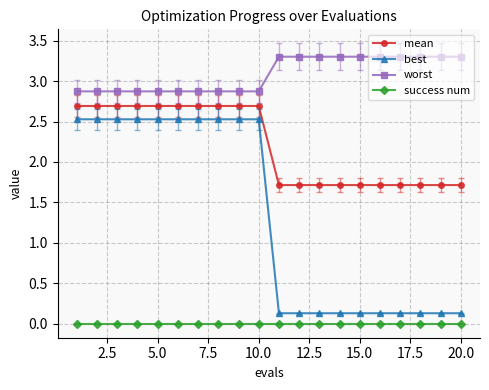

Reading right to left, list all the values displayed in this chart.

mean: 1.7	1.7	1.7	1.7	1.7	1.7	1.7	1.7	1.7	1.7	2.7	2.7	2.7	2.7	2.7	2.7	2.7	2.7	2.7	2.7
best: 0.1	0.1	0.1	0.1	0.1	0.1	0.1	0.1	0.1	0.1	2.5	2.5	2.5	2.5	2.5	2.5	2.5	2.5	2.5	2.5
worst: 3.3	3.3	3.3	3.3	3.3	3.3	3.3	3.3	3.3	3.3	2.9	2.9	2.9	2.9	2.9	2.9	2.9	2.9	2.9	2.9
success num: 0.0	0.0	0.0	0.0	0.0	0.0	0.0	0.0	0.0	0.0	0.0	0.0	0.0	0.0	0.0	0.0	0.0	0.0	0.0	0.0